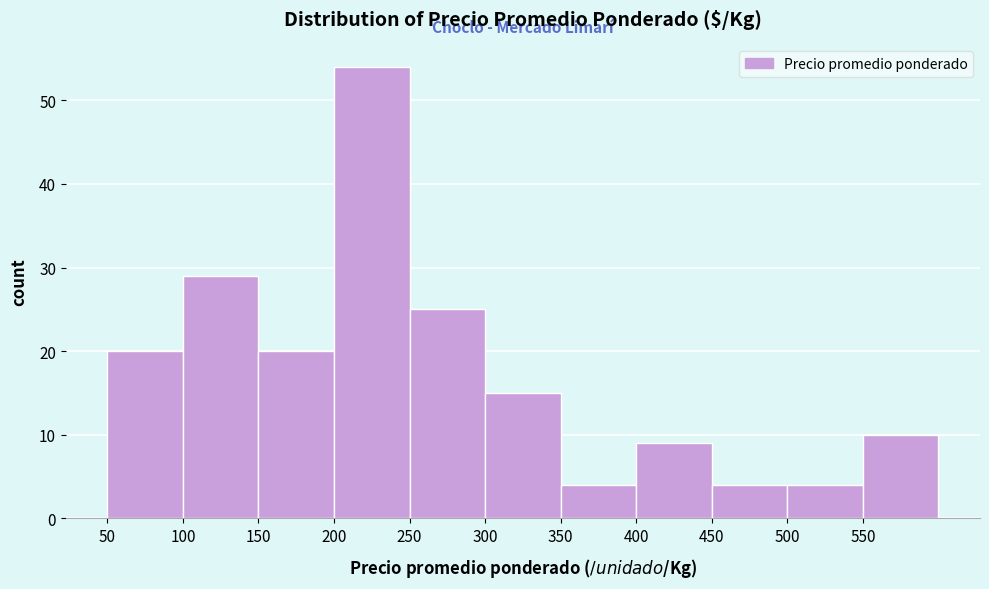

What is the height of the bar covering 200 to 250 on the x-axis? The values are not printed on the chart, so give them approximately, as read against the axis.

54